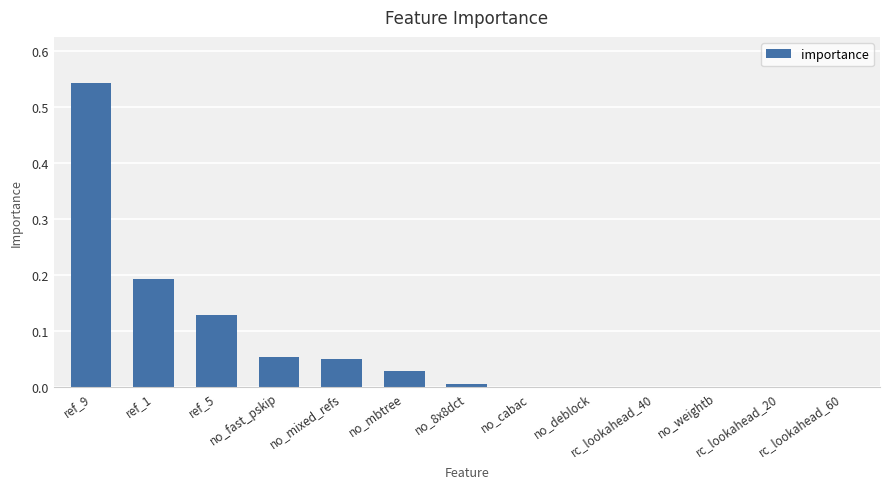

Count the number of categories in the chart.

13